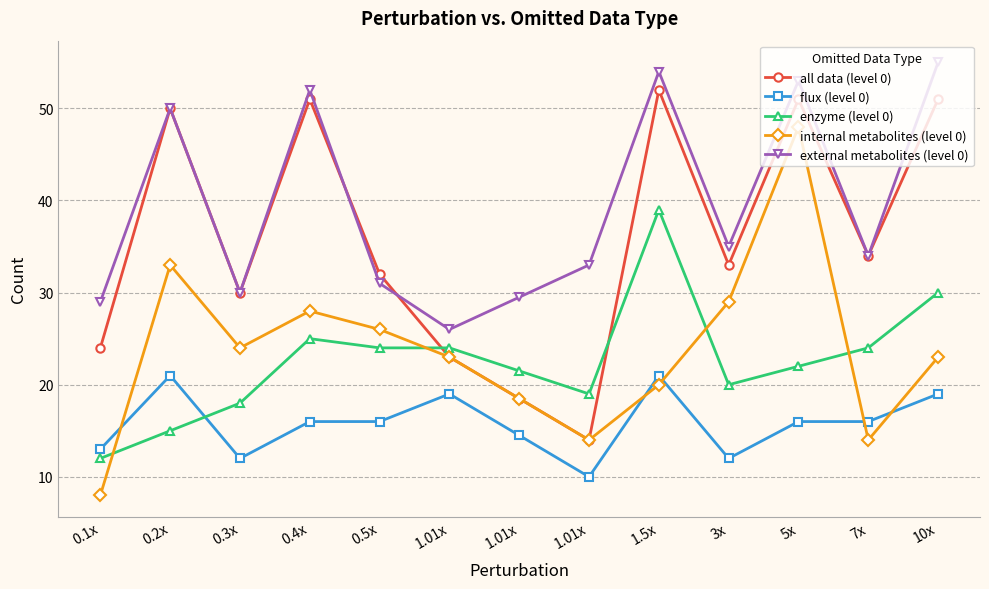

Which category has the lowest value in the external metabolites (level 0) series?

1.01x